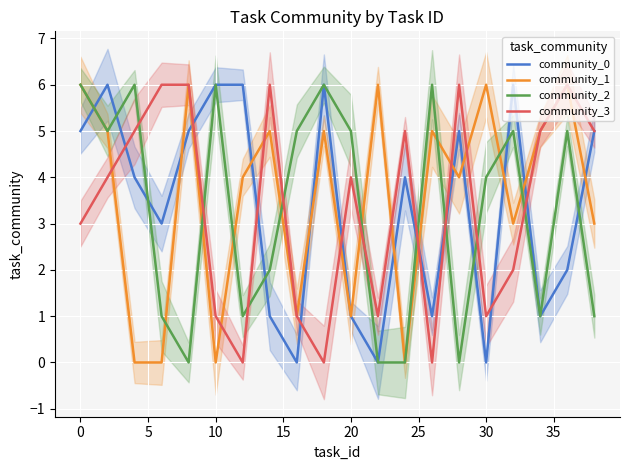

What is the value of the community_0 point at the 18th from the left?

1